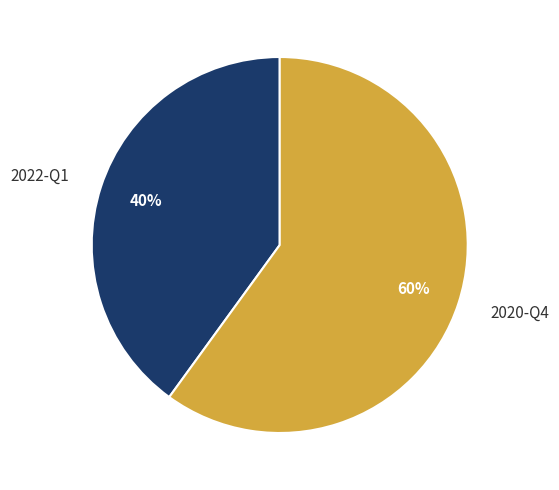

To the nearest percent, what is the combined percentage of 2020-Q4 and 2022-Q1?

100%